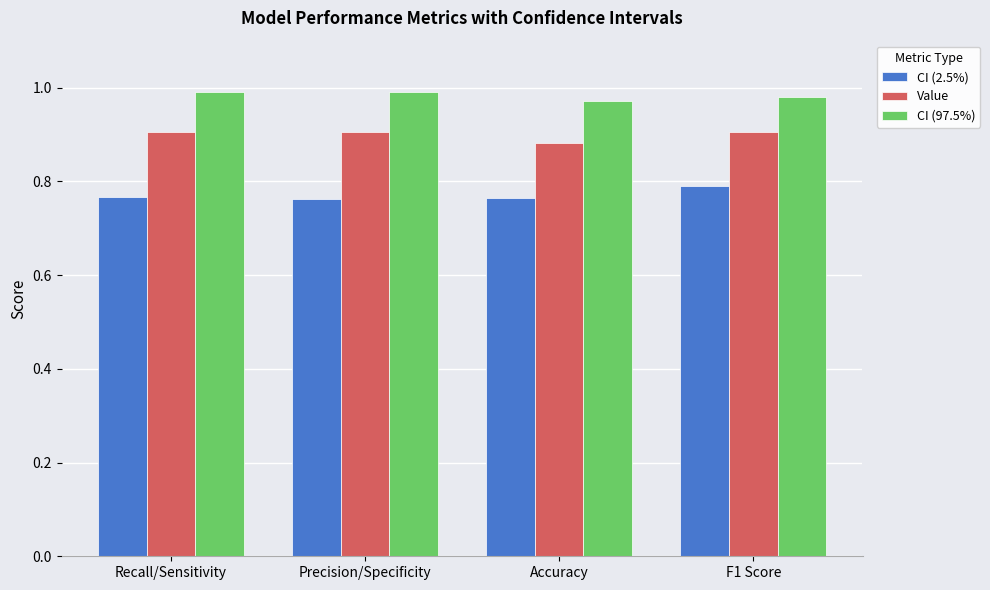

List the series in order of their overall mean, highest first.

CI (97.5%), Value, CI (2.5%)